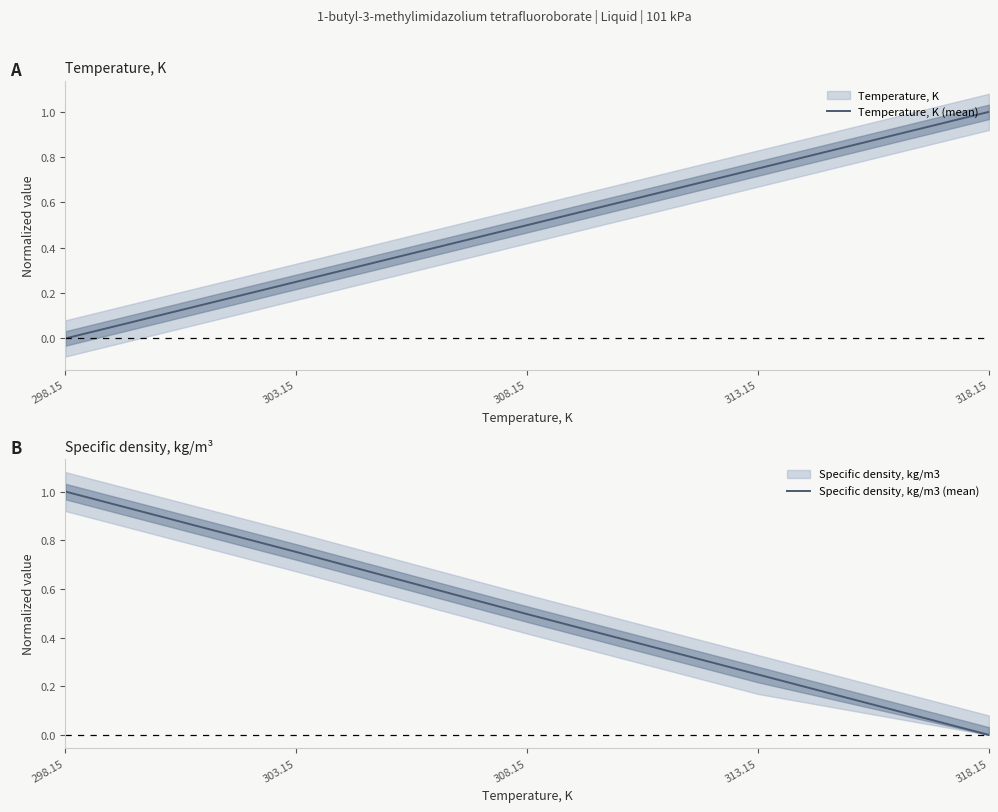

How many values in Temperature, K (mean) are above zero?

4